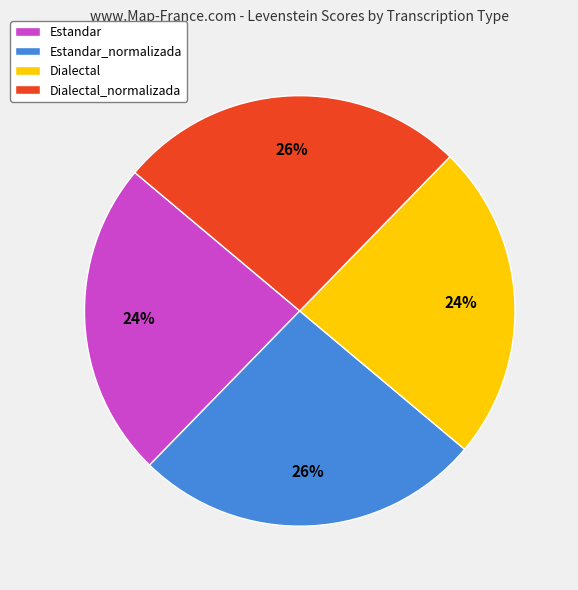

To the nearest percent, what is the difference between the largest and smallest slice percentages?

2%